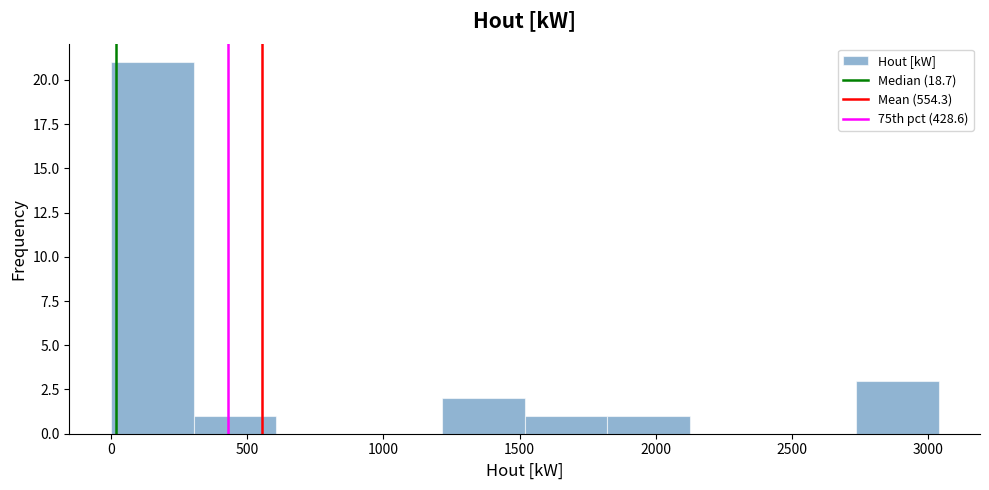

What is the height of the bar covering 0 to 300 on the x-axis? Neither the bar edges nor the heights are printed on the chart, so give them approximately, as read against the axes.

21